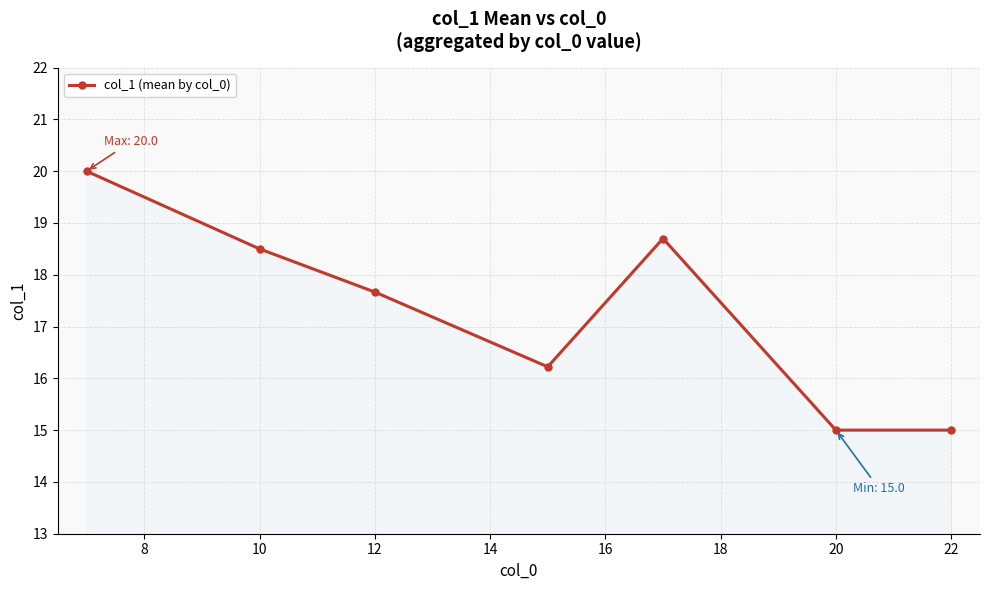

What is the minimum value shown in the chart?

15.0